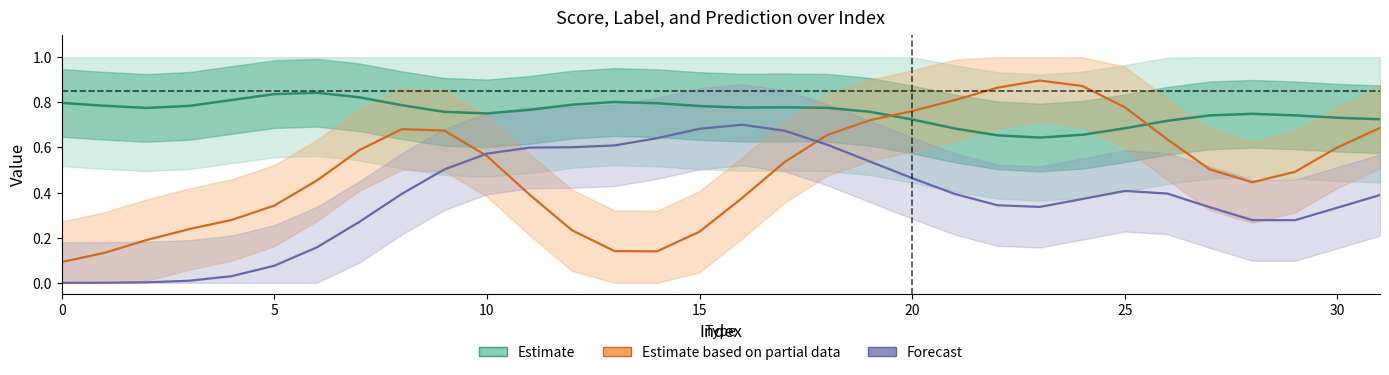

Does the chart display data point markers on the line(s)?

No